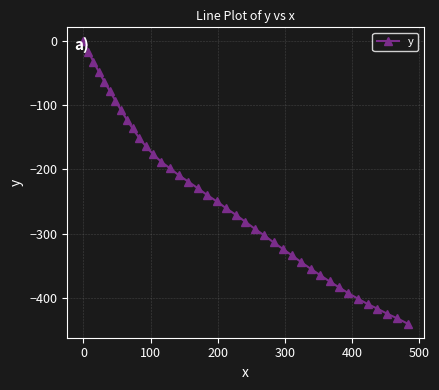

What is the average value?

-246.1